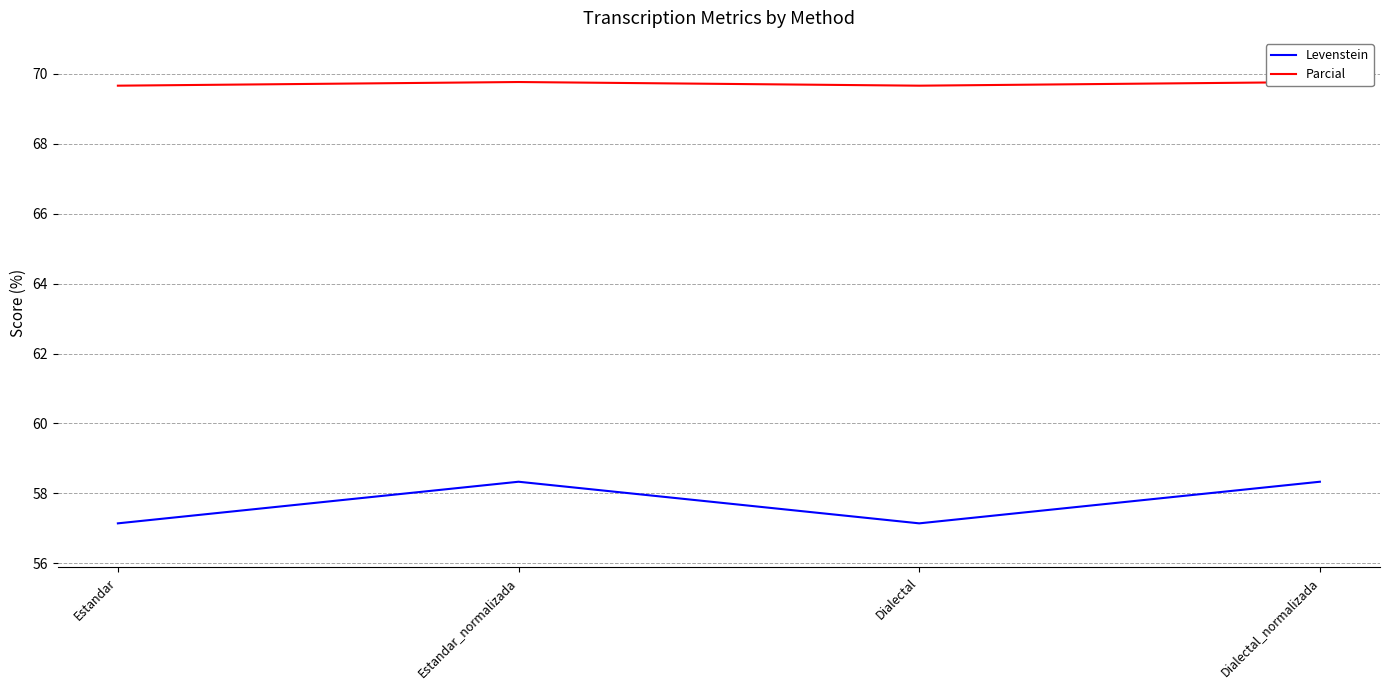

At which label does Levenstein reach its minimum?

Estandar